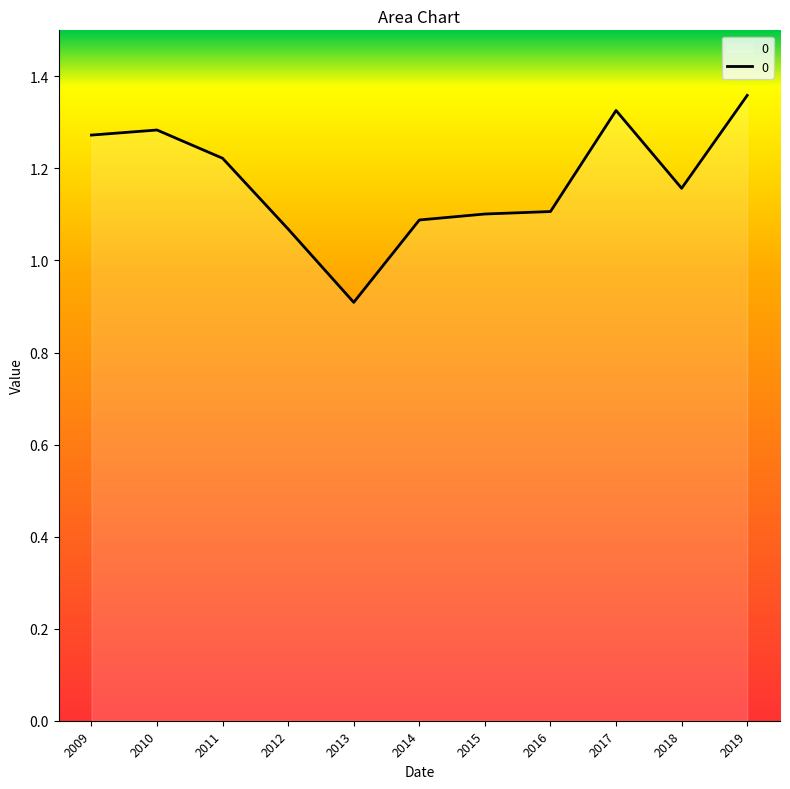

Where does the data first go above 1?

2009